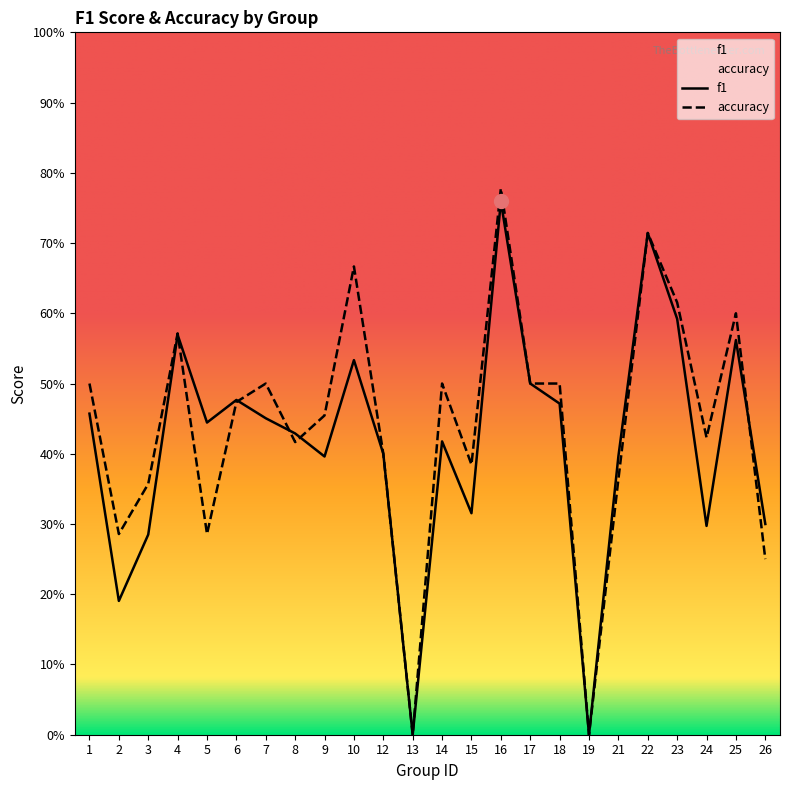

Between which two adjacent categories do accuracy and f1 first intersect?

4 and 5